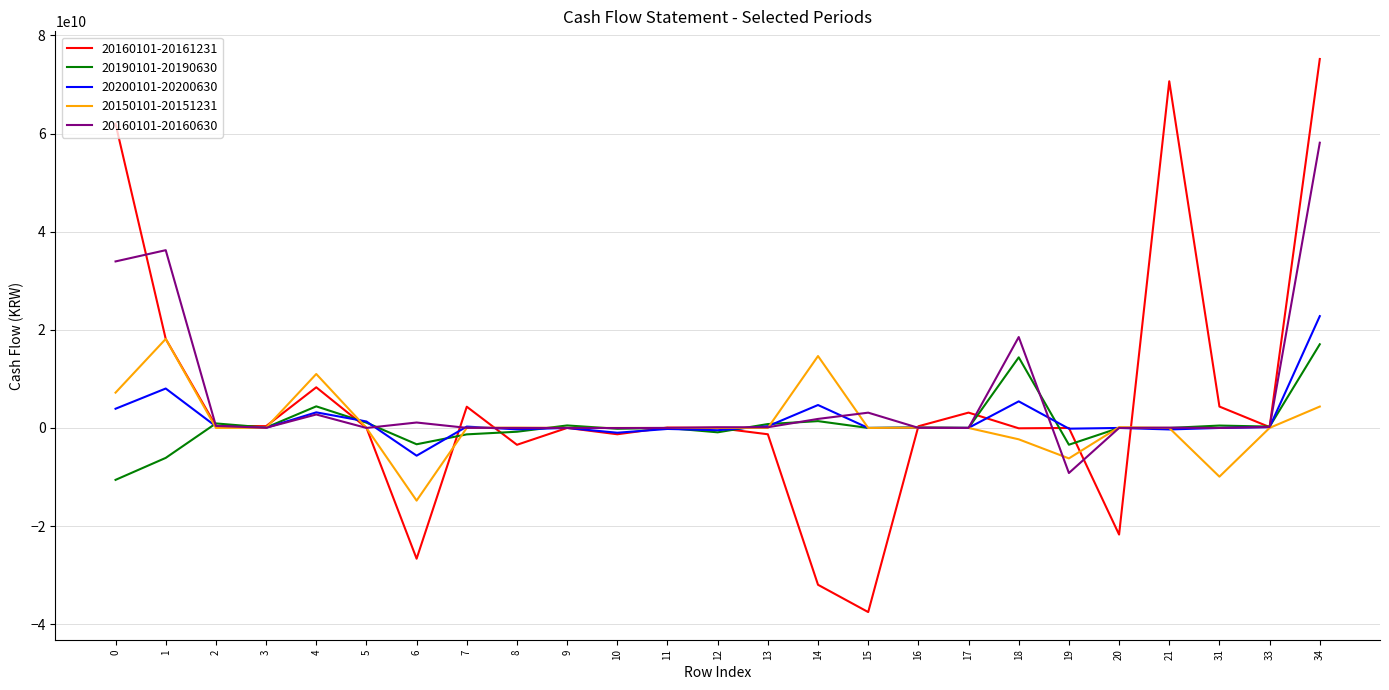

Does the chart have visible grid lines?

Yes